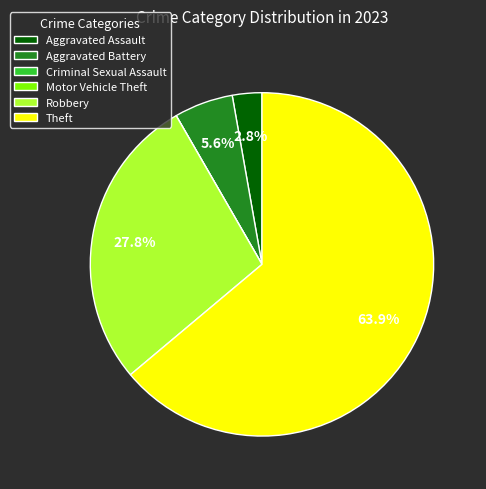

To the nearest percent, what is the average slice percentage?

17%